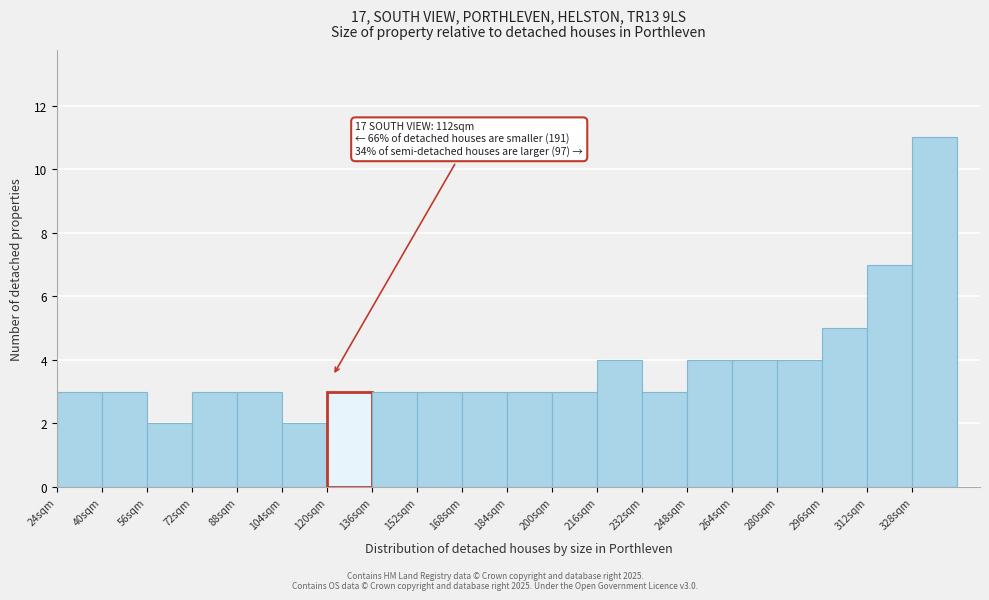

Which range on the x-axis has the tallest bar?

328 to 344